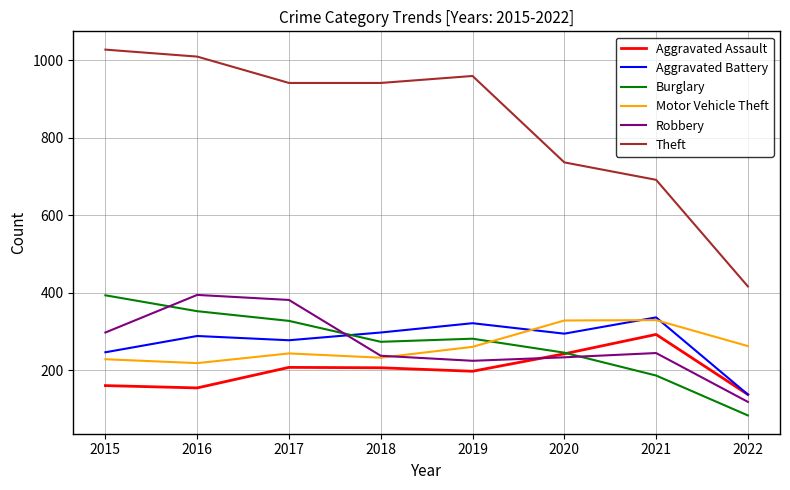

Is it true that Theft equals 1379 at 2015?

False